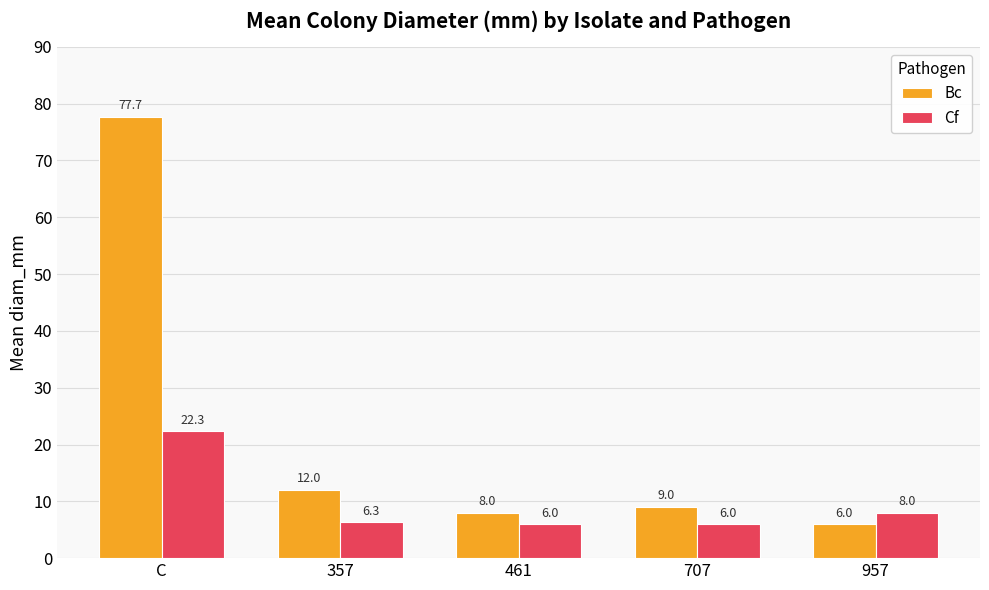

How many distinct data groups are displayed?

2